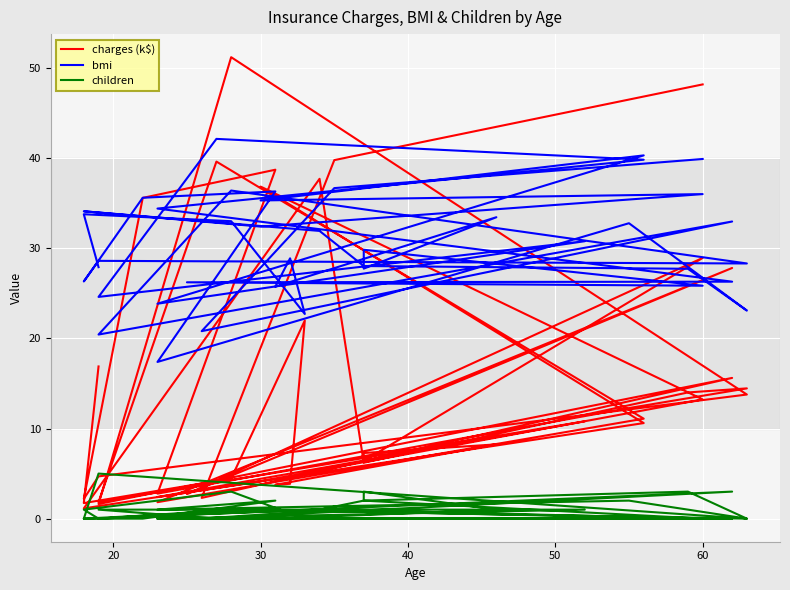

What is the sum of all children values?

34.0